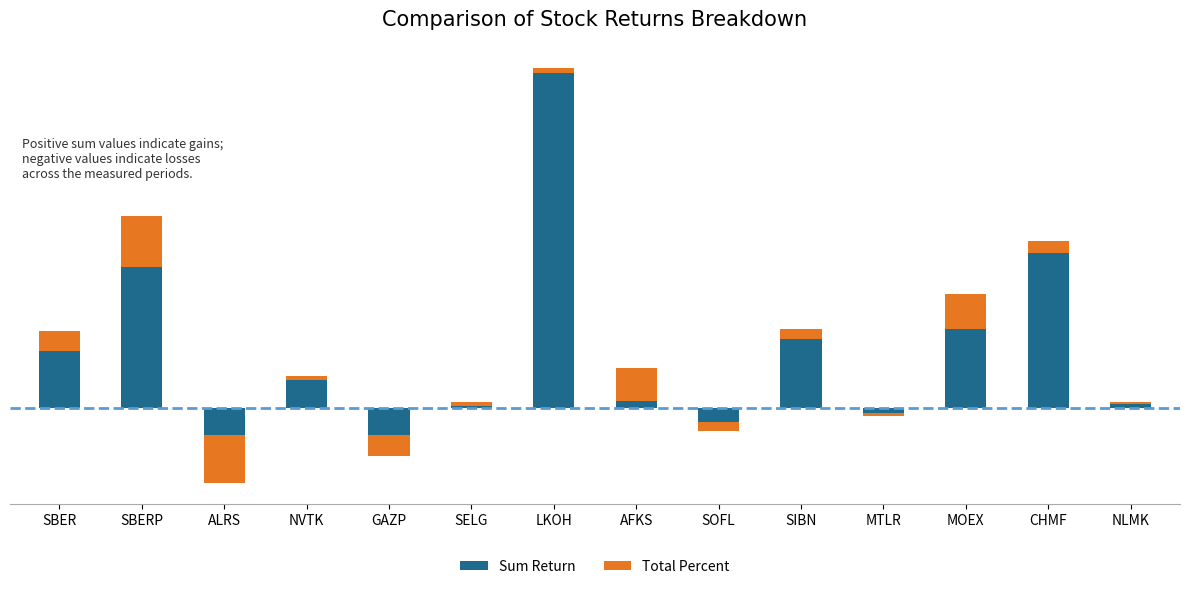

Reading left to right, extract all data points from this chart.

Sum Return: 1.6	4.0	-0.8	0.8	-0.8	0.1	9.5	0.2	-0.4	2.0	-0.2	2.2	4.4	0.1
Total Percent: 0.6	1.5	-1.4	0.1	-0.6	0.1	0.2	0.9	-0.3	0.3	-0.1	1.0	0.3	0.1